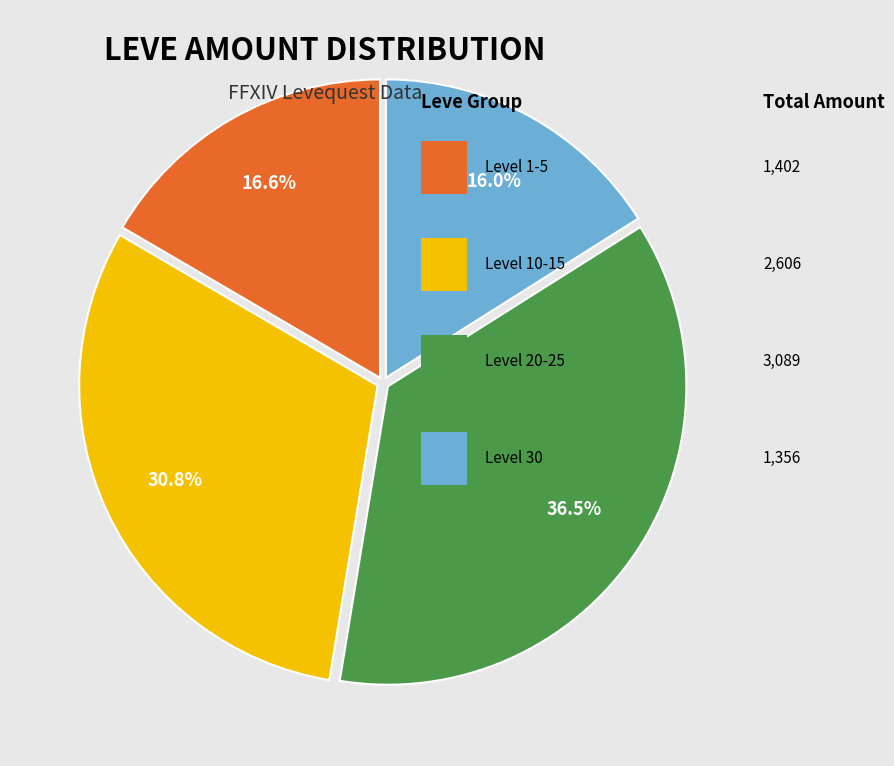

Does any single category account for the majority?

No